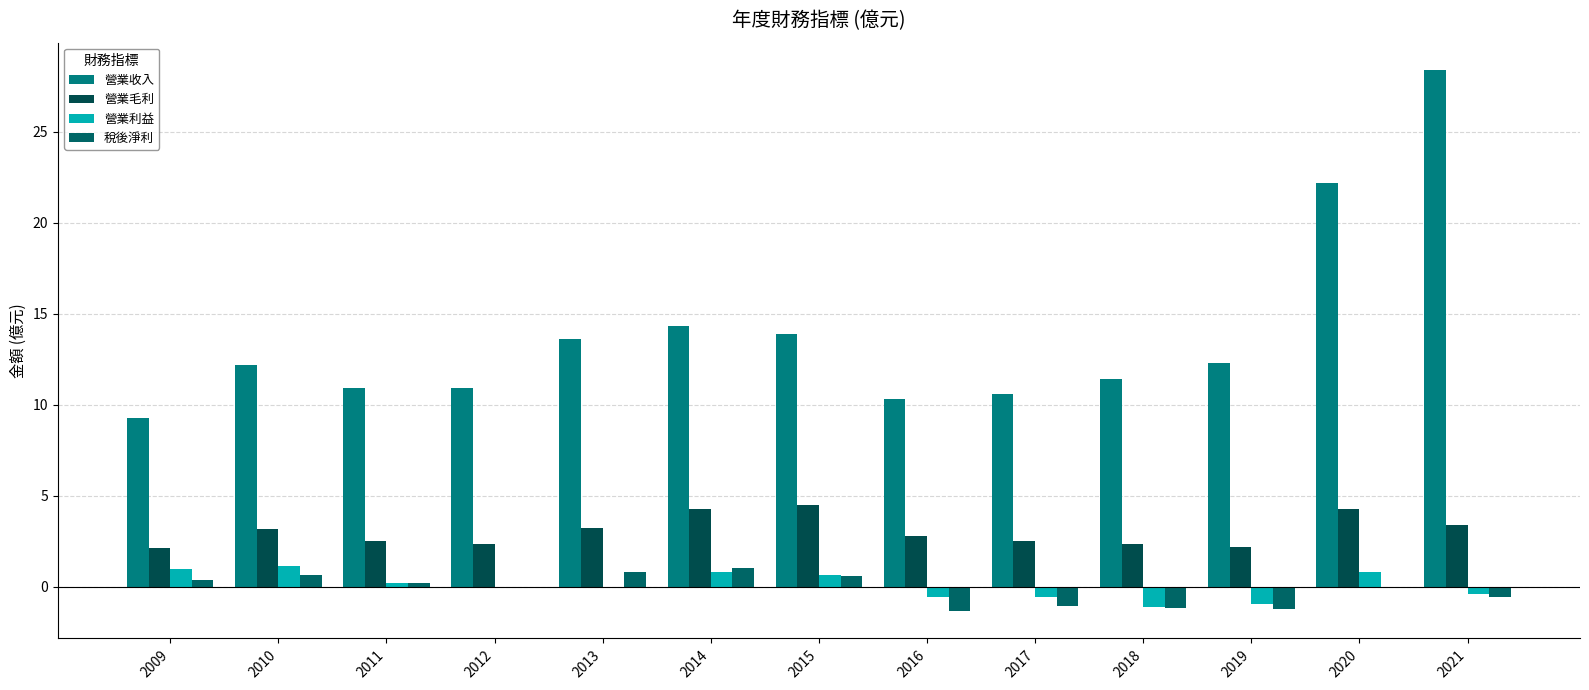

Which category has the lowest value across all series?

2016